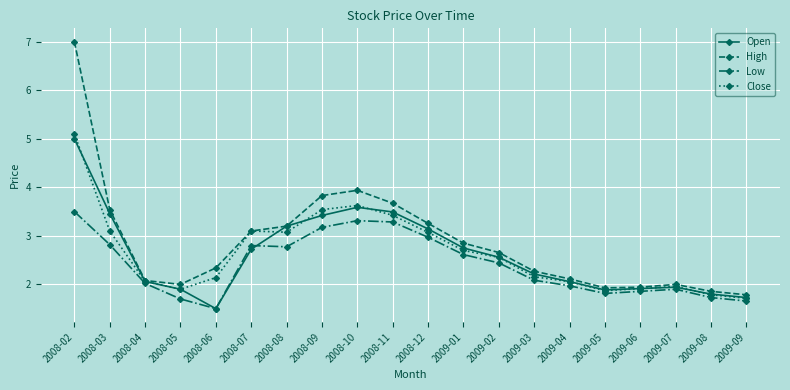

In Low, how many points are higher than both neighbors (excluding endpoints)?

3